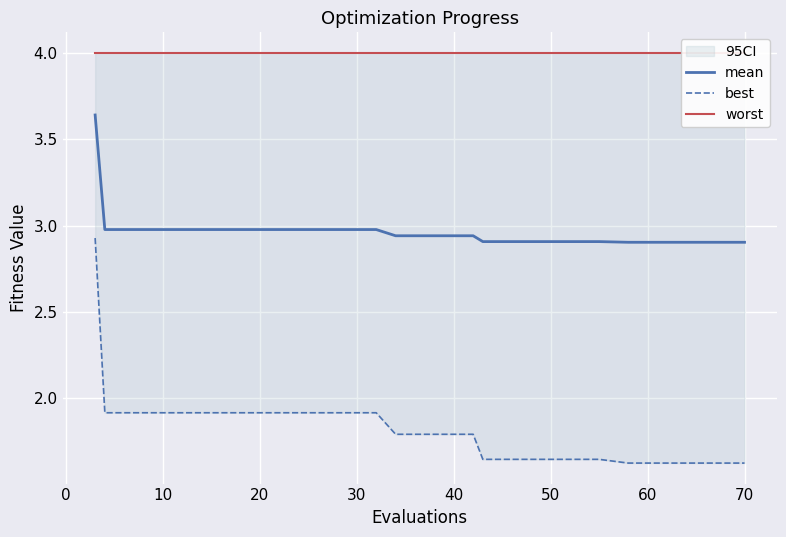

Rank the series by their maximum value, from highest to lowest.

worst, mean, best